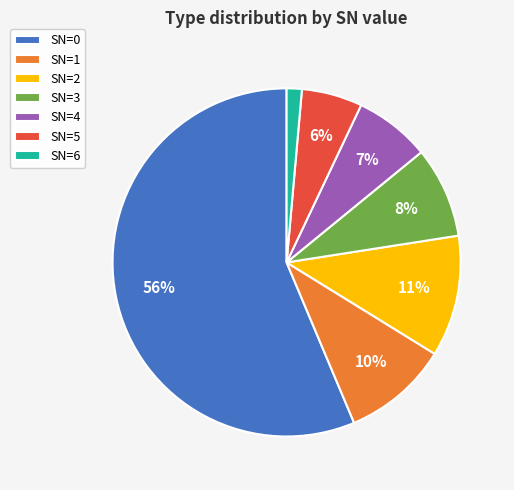

Which category accounts for the majority?

SN=0